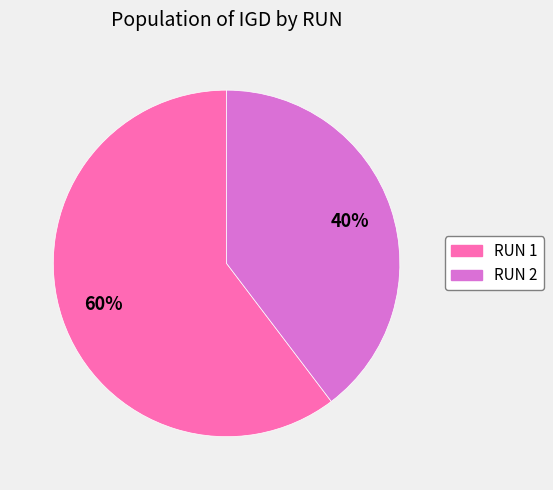

Combined, do RUN 2 and RUN 1 account for over 50%?

Yes